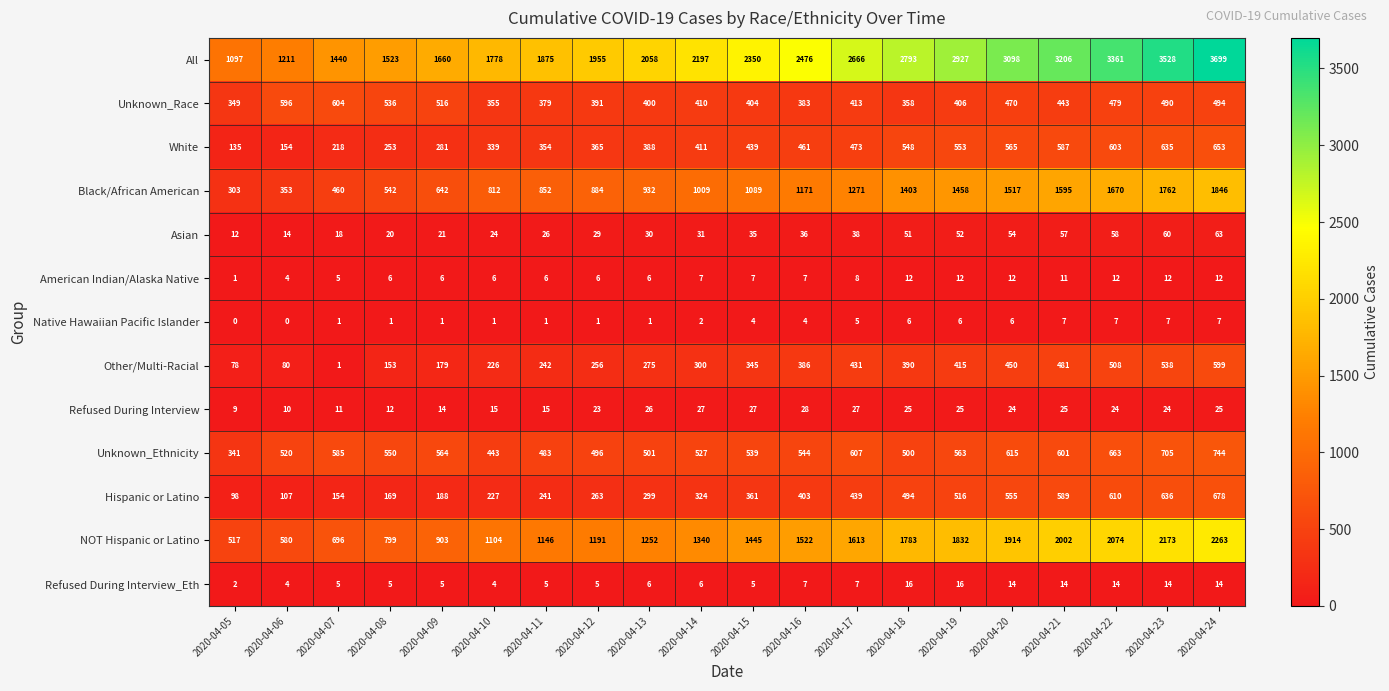

At how many categories does at least one series exceed 1906?

13